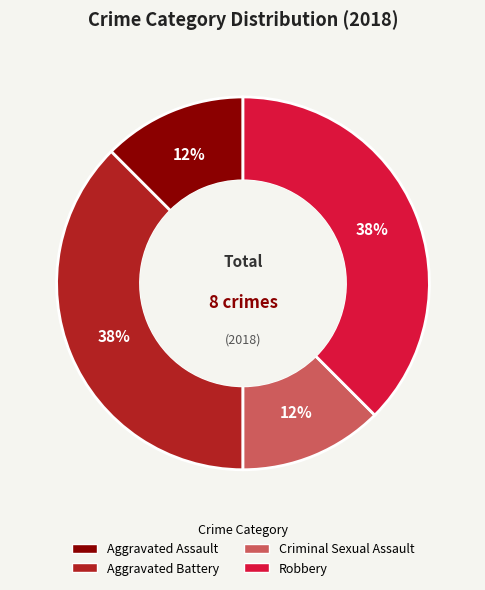

To the nearest percent, what is the average slice percentage?

25%